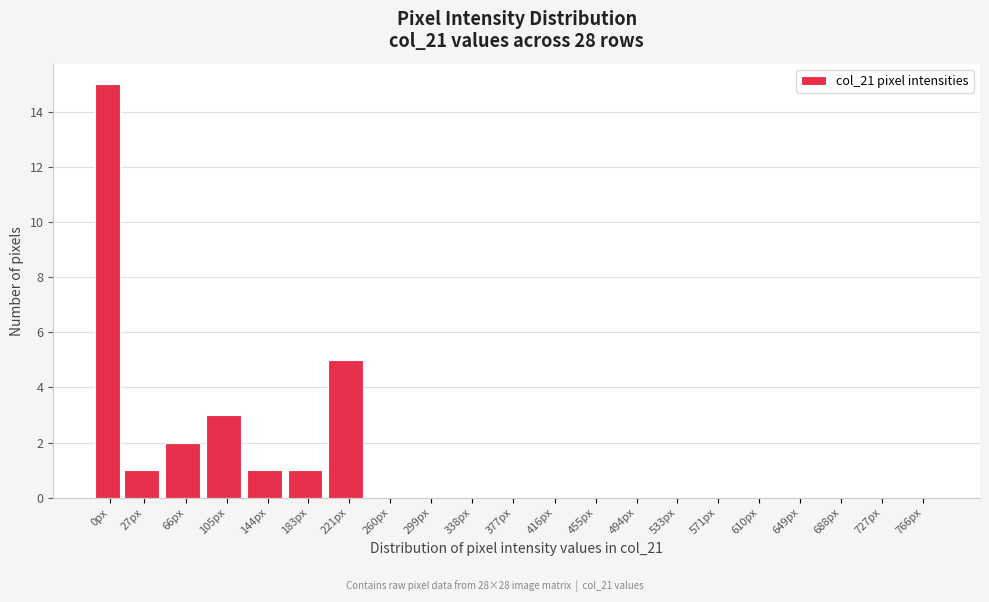

Reading left to right, transcribe all the data shown in this chart.

0px=15	27px=1	66px=2	105px=3	144px=1	183px=1	221px=5	260px=0	299px=0	338px=0	377px=0	416px=0	455px=0	494px=0	533px=0	571px=0	610px=0	649px=0	688px=0	727px=0	766px=0